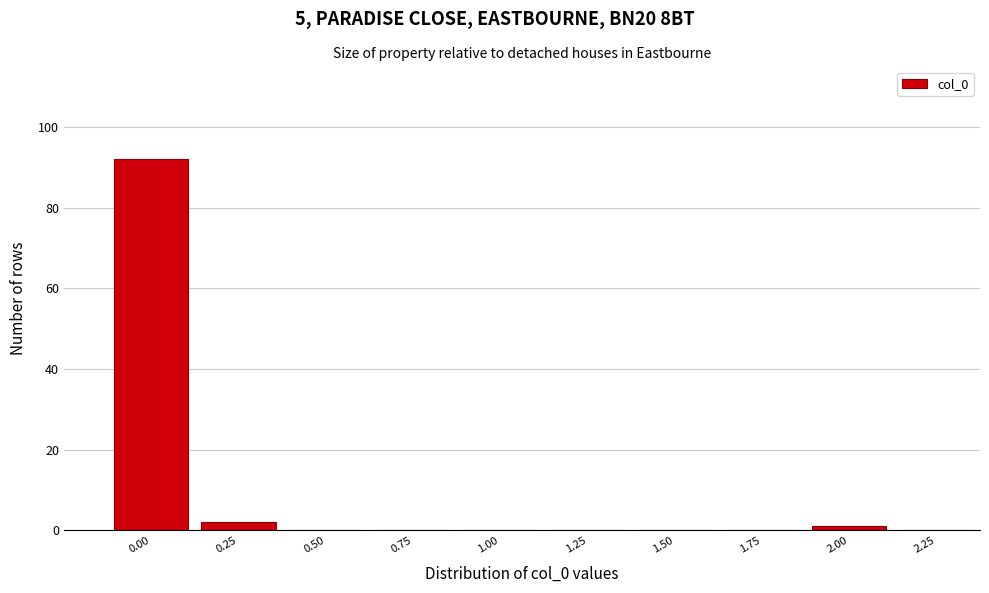

Reading left to right, list all the values displayed in this chart.

0.00=92	0.25=2	0.50=0	0.75=0	1.00=0	1.25=0	1.50=0	1.75=0	2.00=1	2.25=0